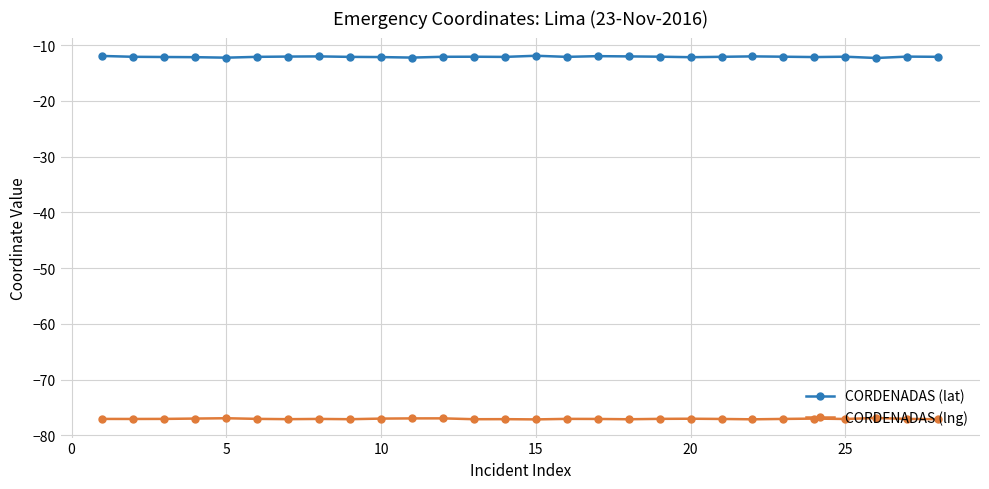

Rank the series by their maximum value, from lowest to highest.

CORDENADAS (lng), CORDENADAS (lat)